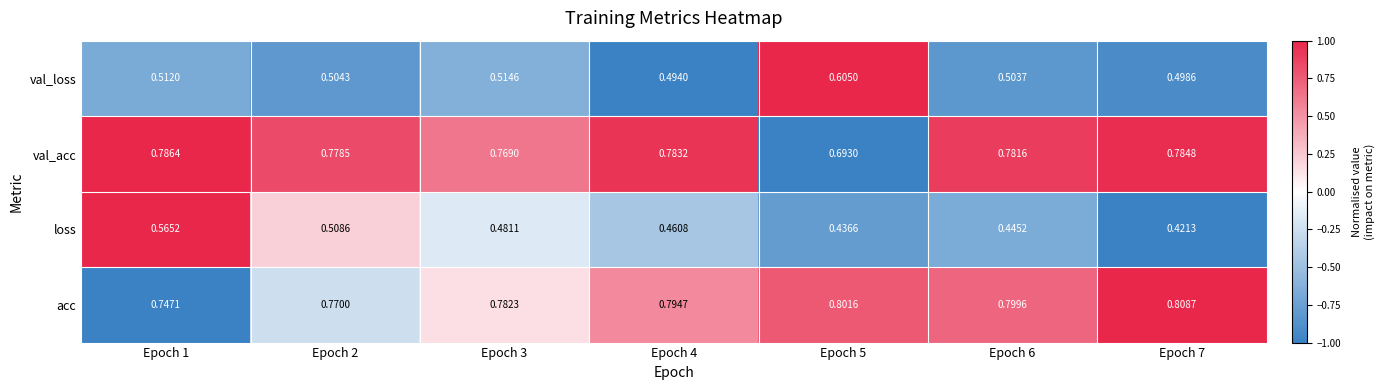

Which label corresponds to the largest value in the chart?

Epoch 7